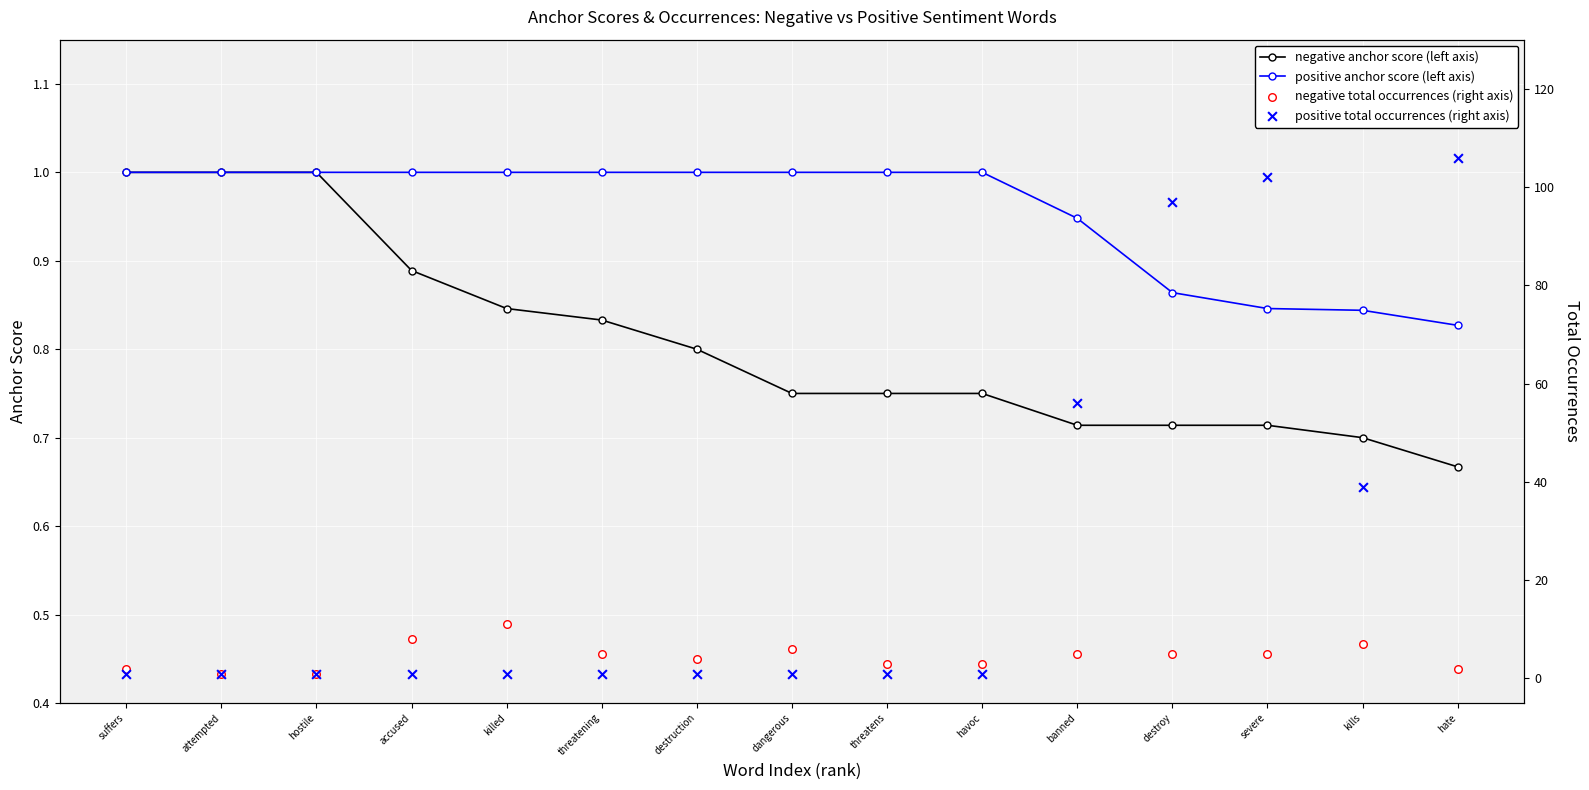

Is the value of positive anchor score (left axis) at dangerous greater than the value of negative anchor score (left axis) at kills?

Yes